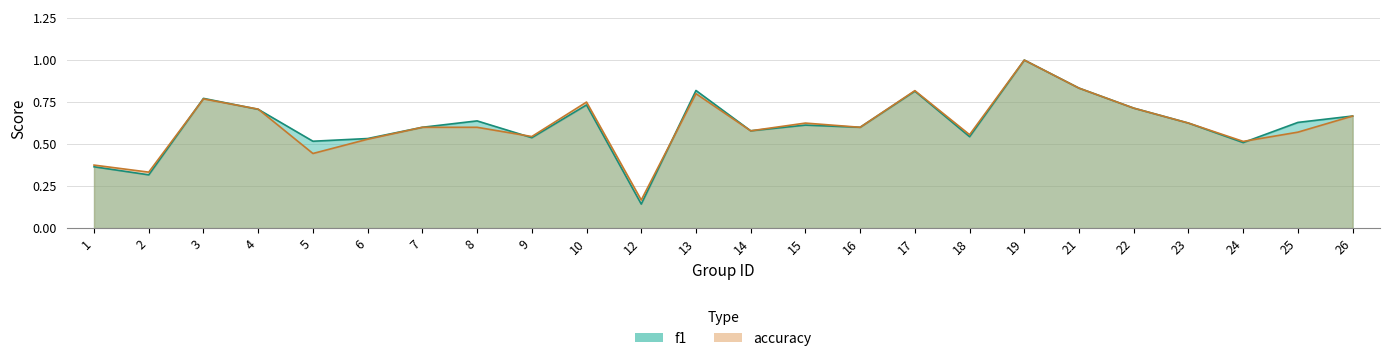

True or false: f1 has more than 2 points higher than both neighbors.

True